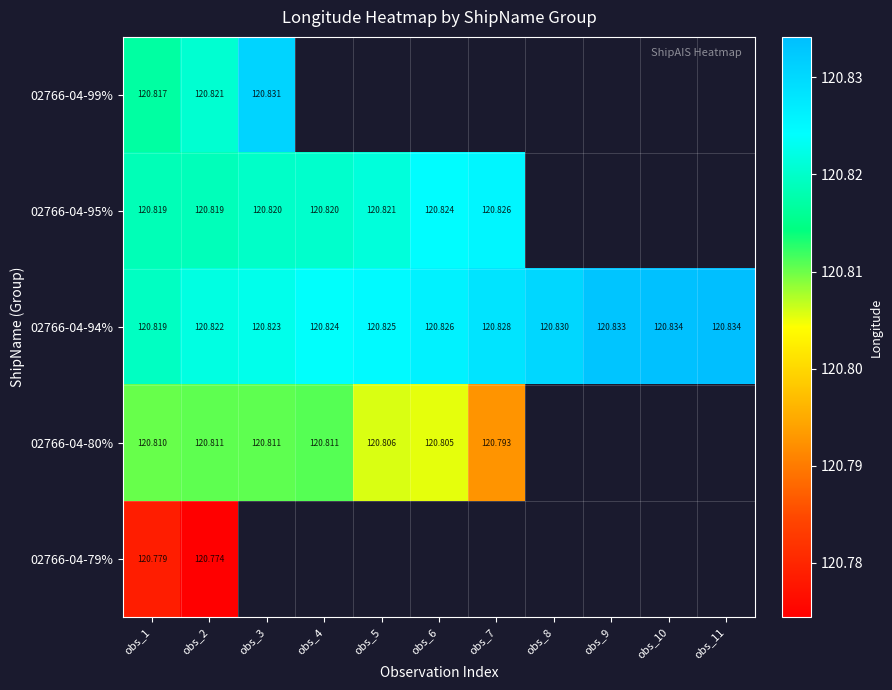

Which has a higher value, obs_9 or obs_6?

obs_6